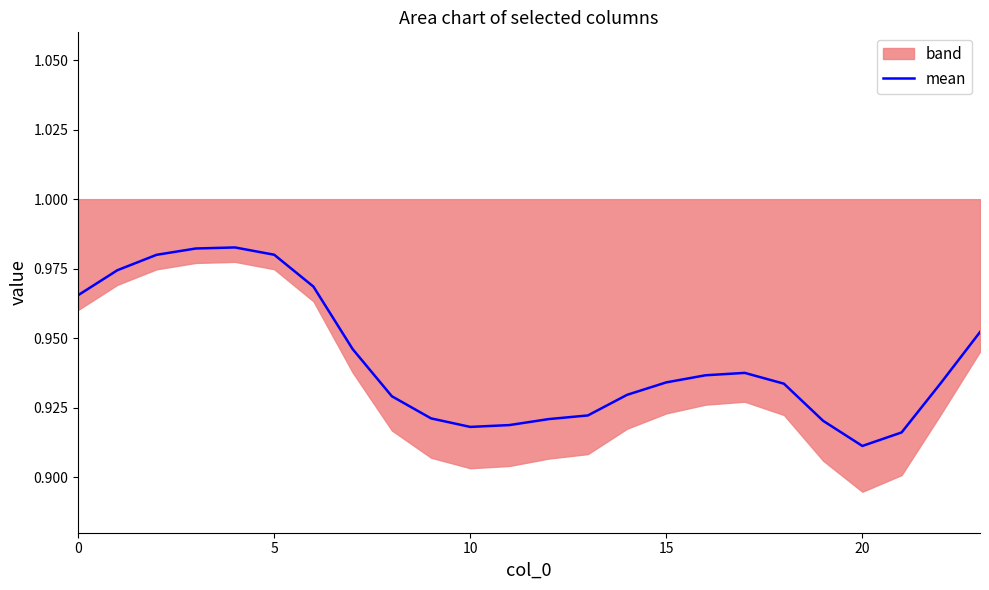

What is the average value?

0.9